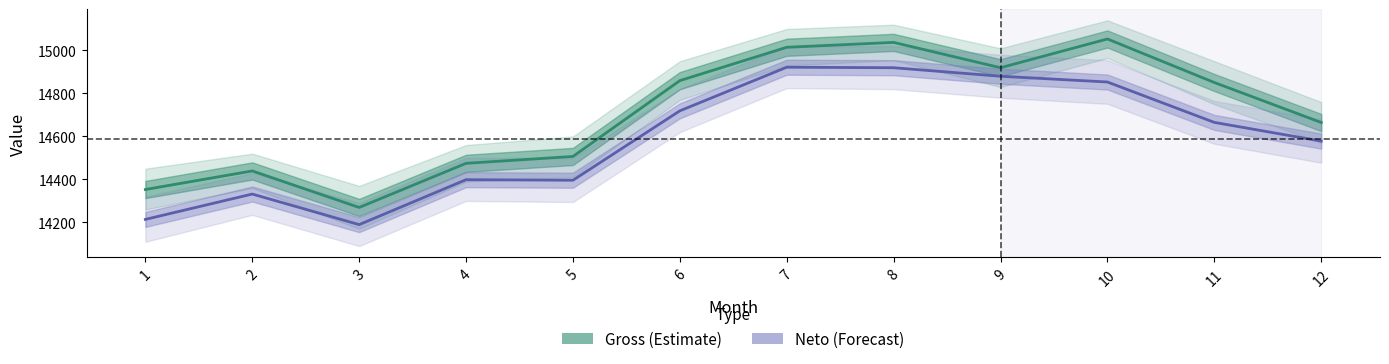

What is the highest value of the Neto series?

14922.0